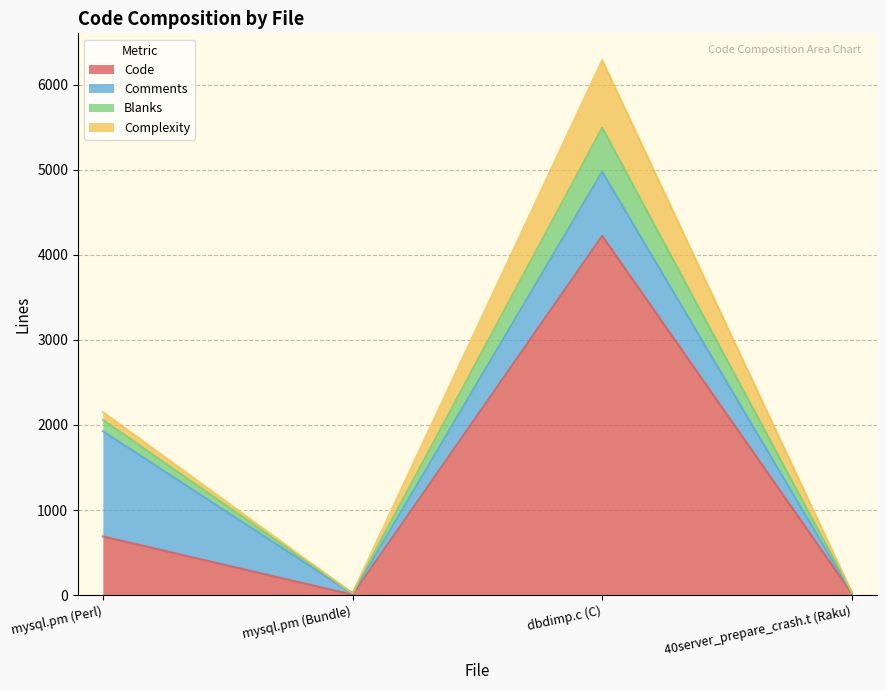

Is it true that Code equals 4222 at dbdimp.c (C)?

True